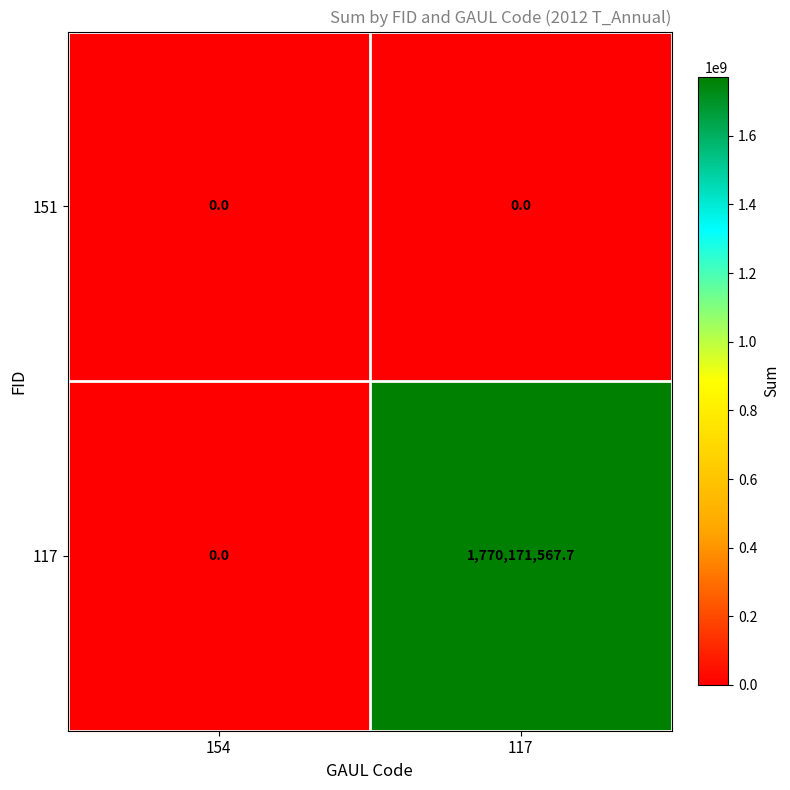

What is the difference between the 117 values at 117 and 154?

1770171567.7